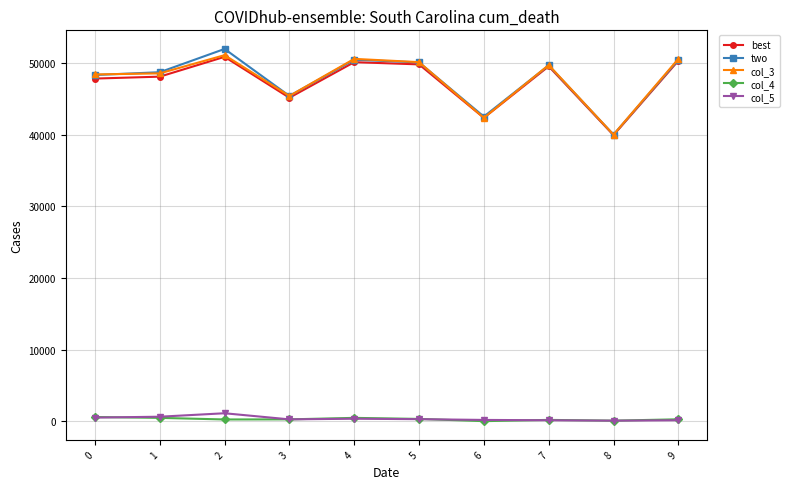

What is the greatest value displayed?

51955